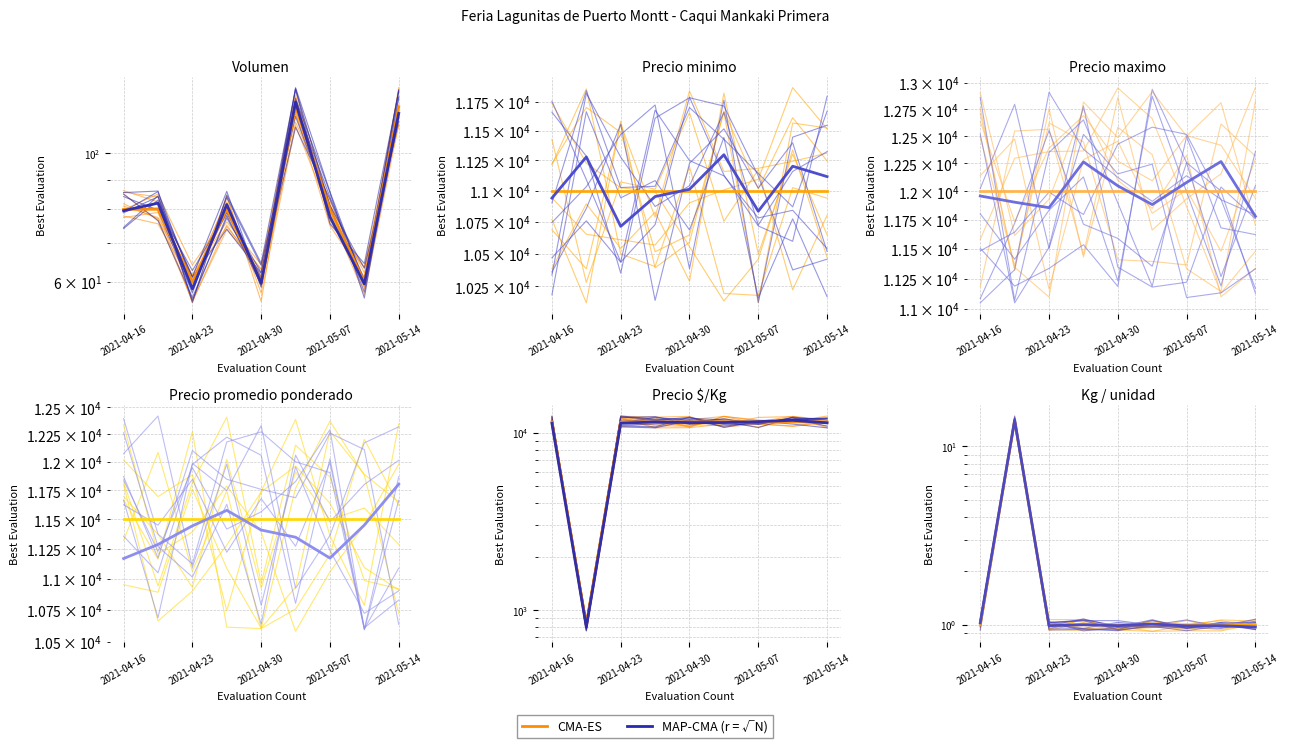

The value of MAP-CMA (r = √N) at 8 is 1.5. True or false?

False